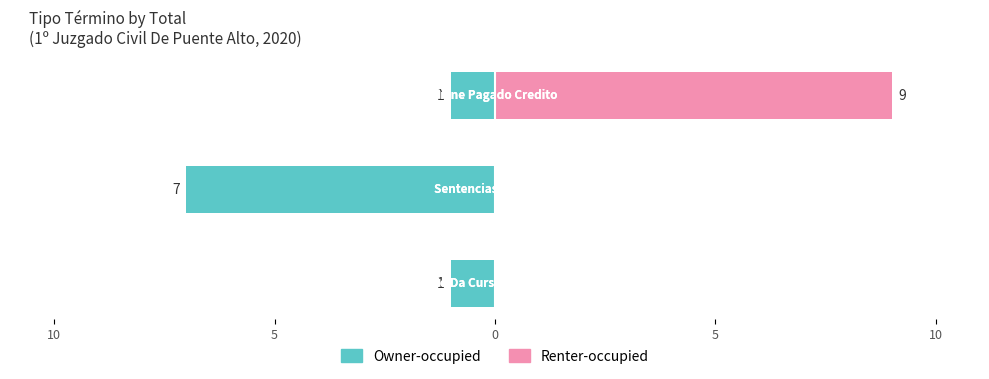

What is the value of the Renter-occupied bar at the 3rd from the left?

9